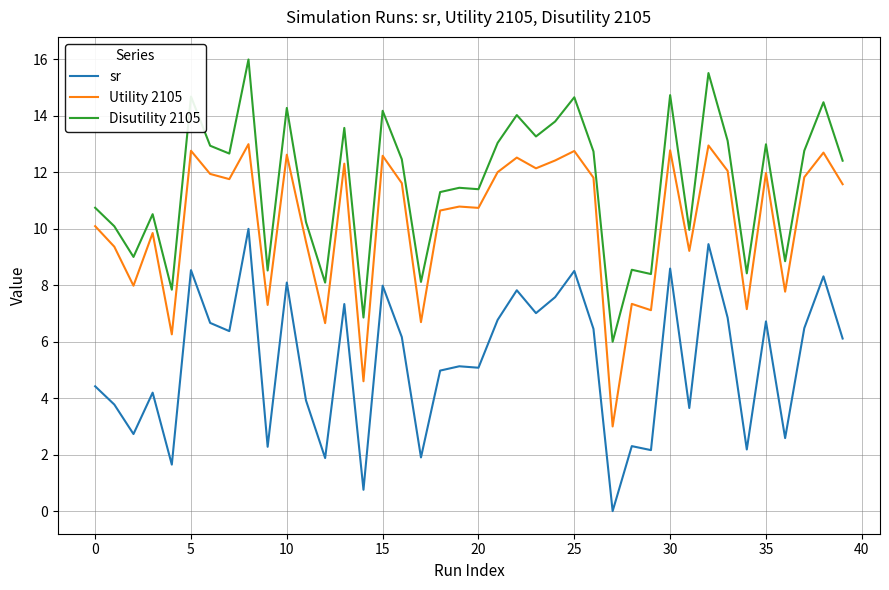

True or false: Disutility 2105 and sr intersect in this chart.

False